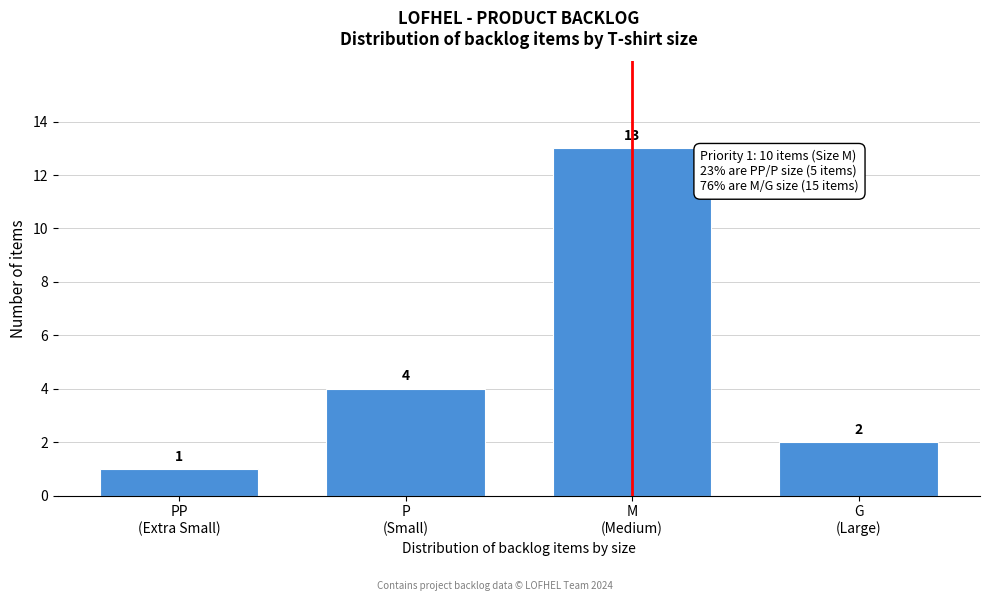

Reading right to left, list all the values displayed in this chart.

2	13	4	1